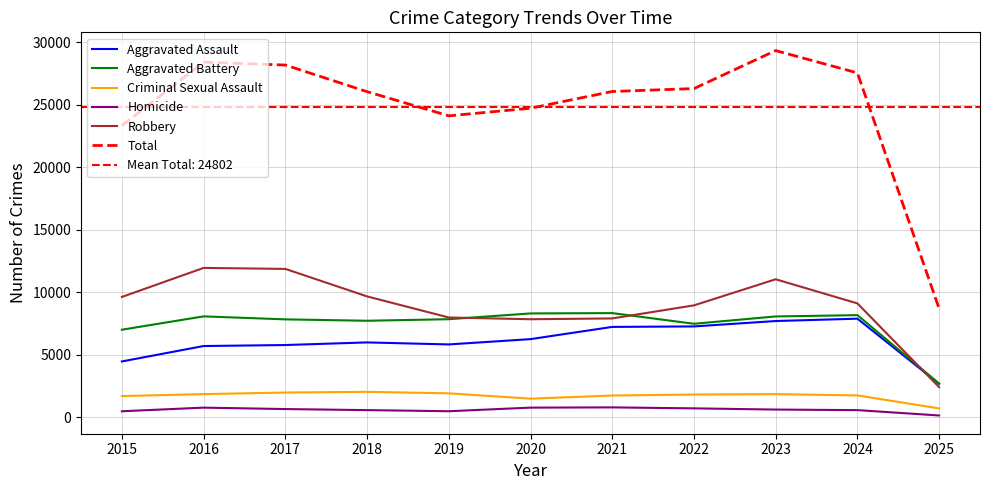

Where does the Aggravated Battery series first go above 7858?

2016